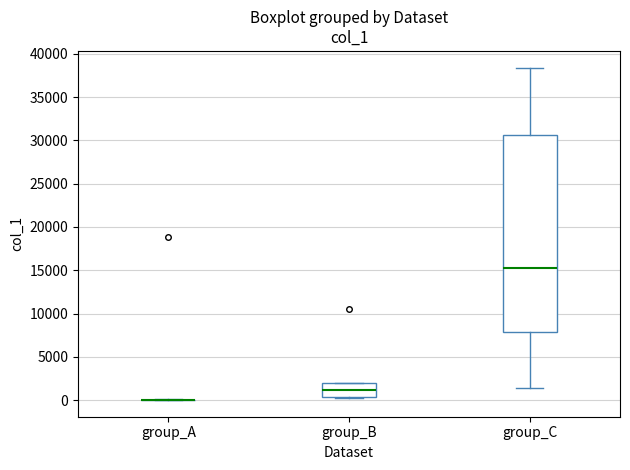

Reading left to right, read every box against the y-axis: the position of its median line, the range the box covers, and the ends of its whiskers. The values are not printed on the chart, so give them approximately, as read against the axis.

group_A: box collapsed to a line at 0, whiskers 0 to 0
group_B: median 1000, box 500 to 2000, whiskers 0 to 2000
group_C: median 15500, box 8000 to 30500, whiskers 1500 to 38500